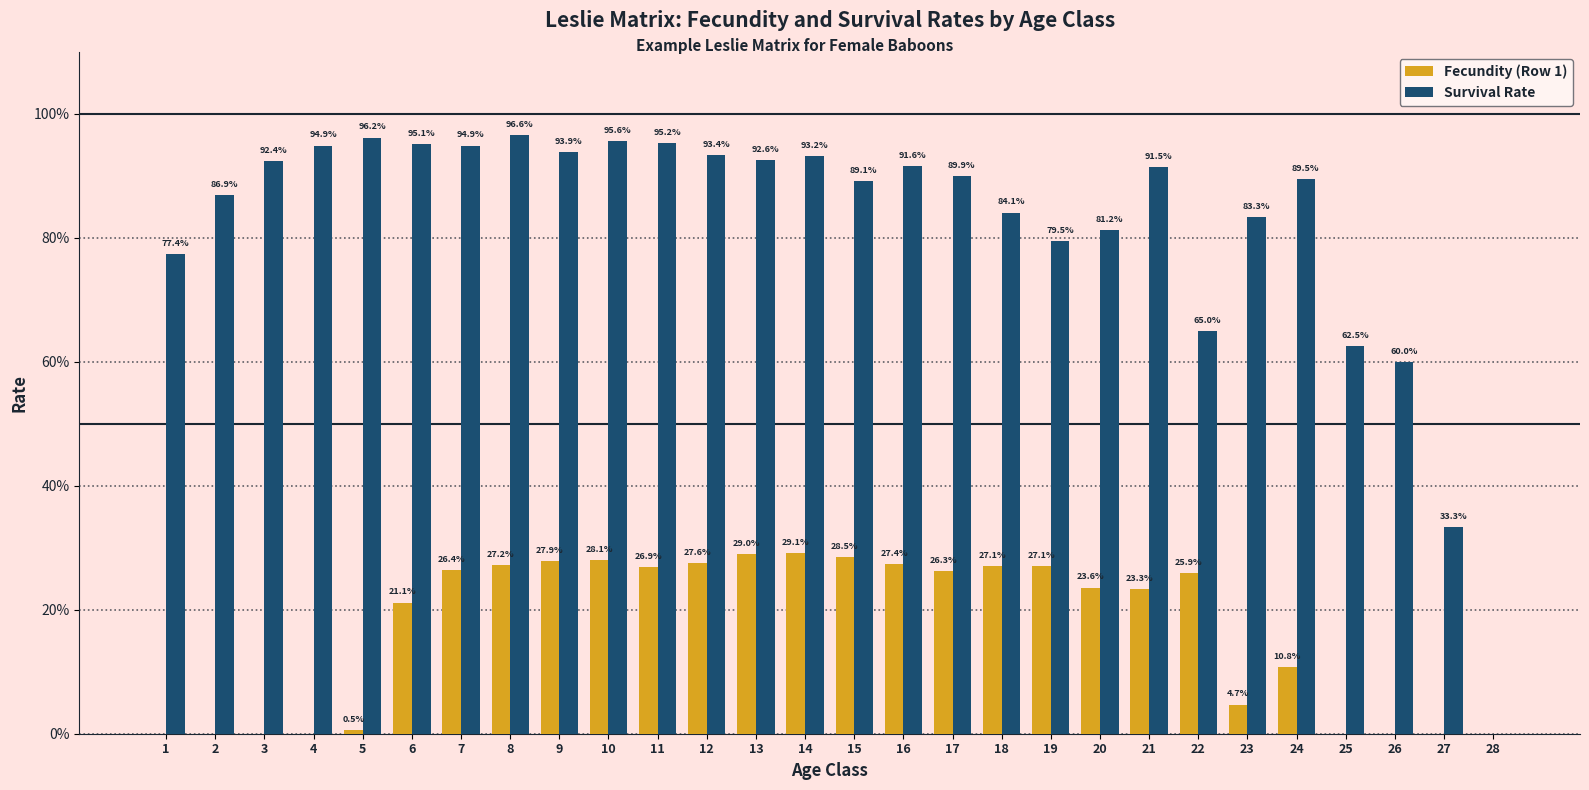

The Survival Rate series shows 0.4 at 19. True or false?

False